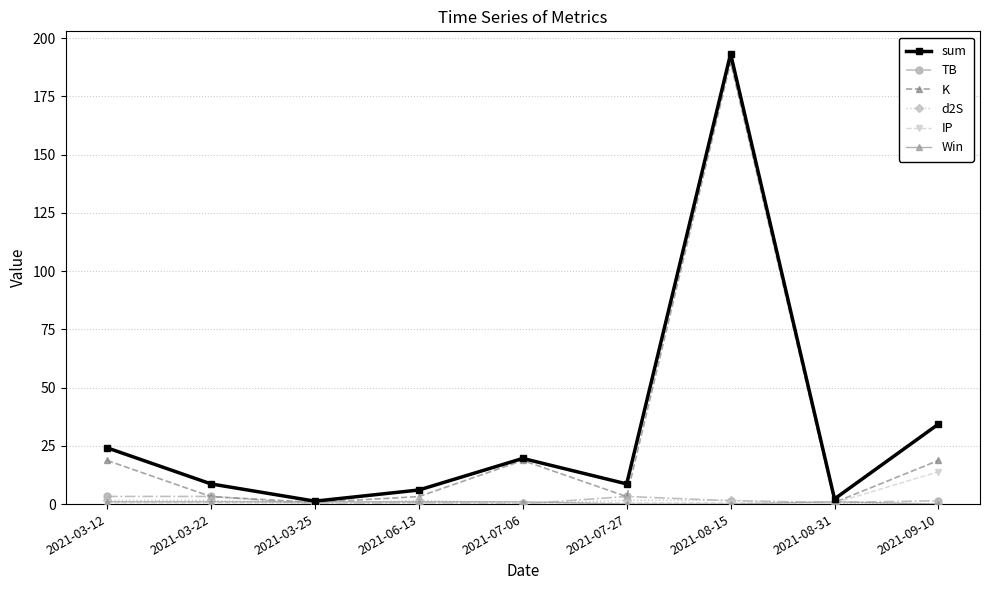

What position from the left is 2021-06-13?

4